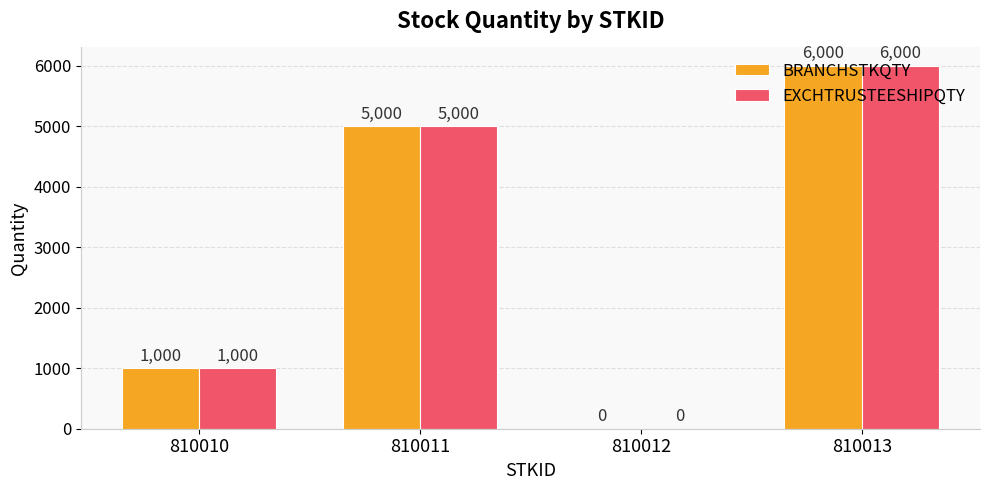

What are all the series names shown in the legend?

BRANCHSTKQTY, EXCHTRUSTEESHIPQTY